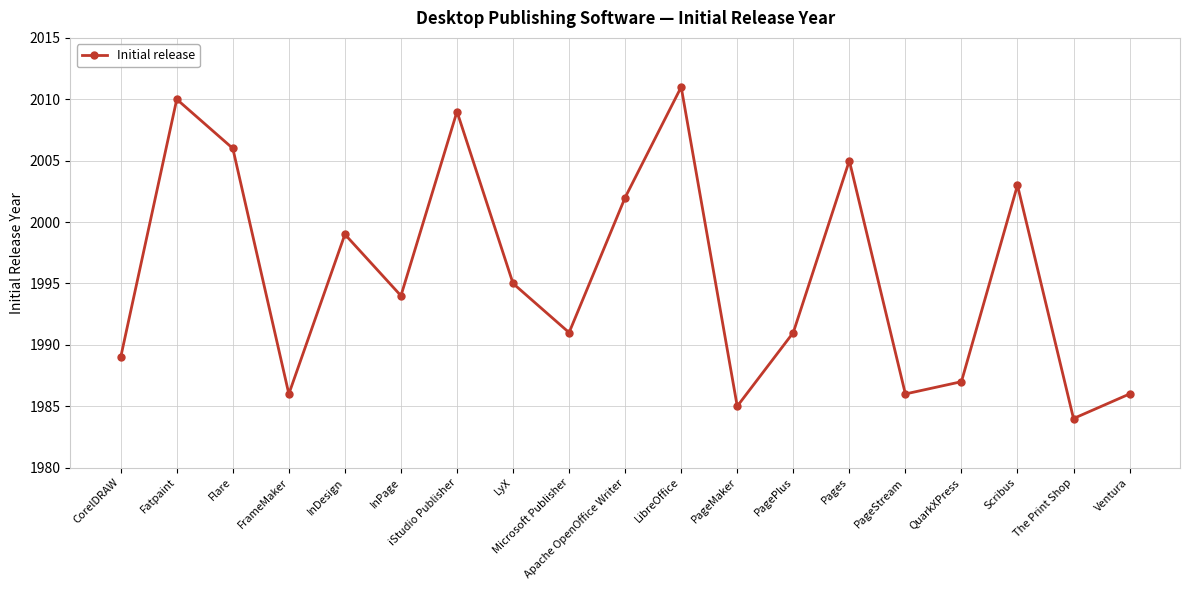

At which category does the chart reach its minimum across all series?

The Print Shop